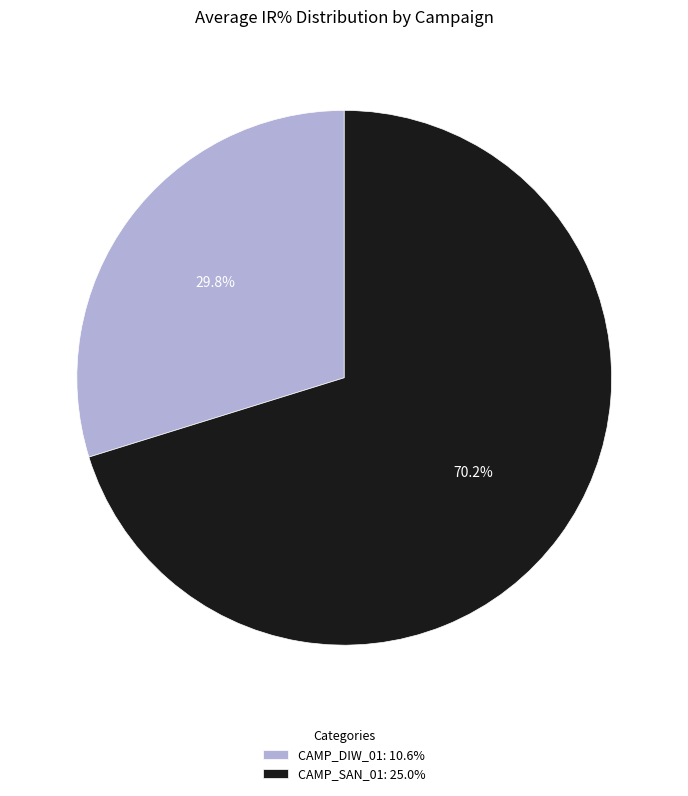

Rank the categories by value from lowest to highest.

CAMP_DIW_01, CAMP_SAN_01